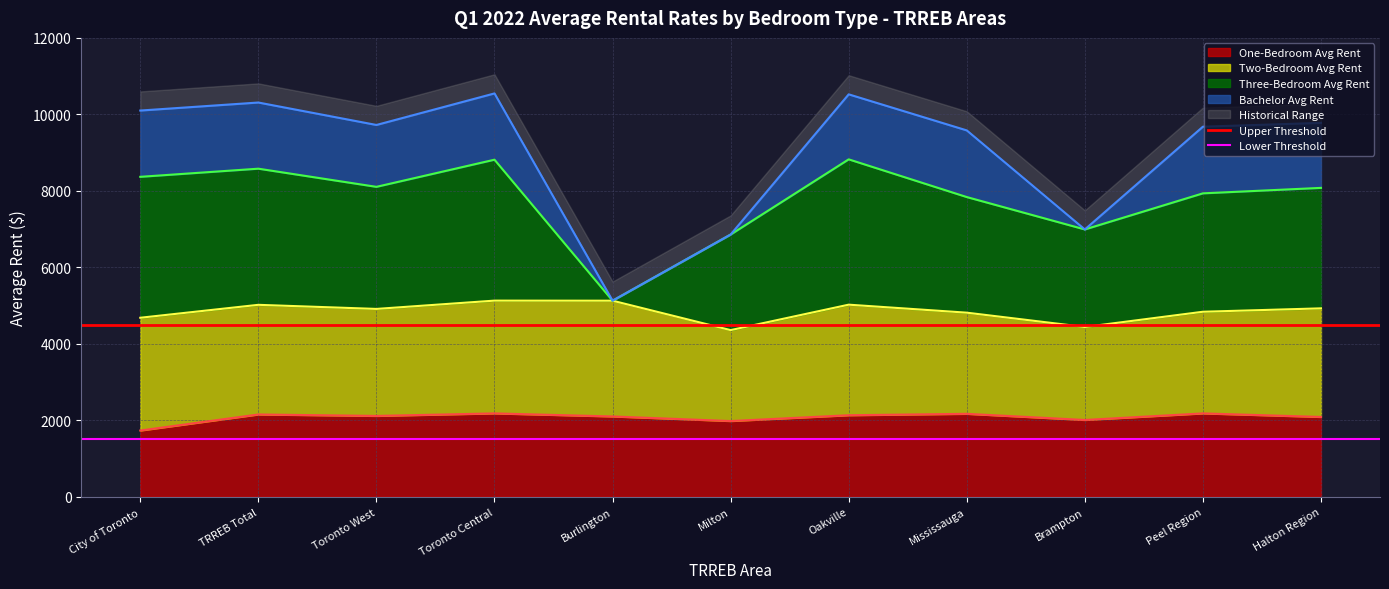

The value of One-Bedroom Avg Rent at Toronto Central is 835. True or false?

False